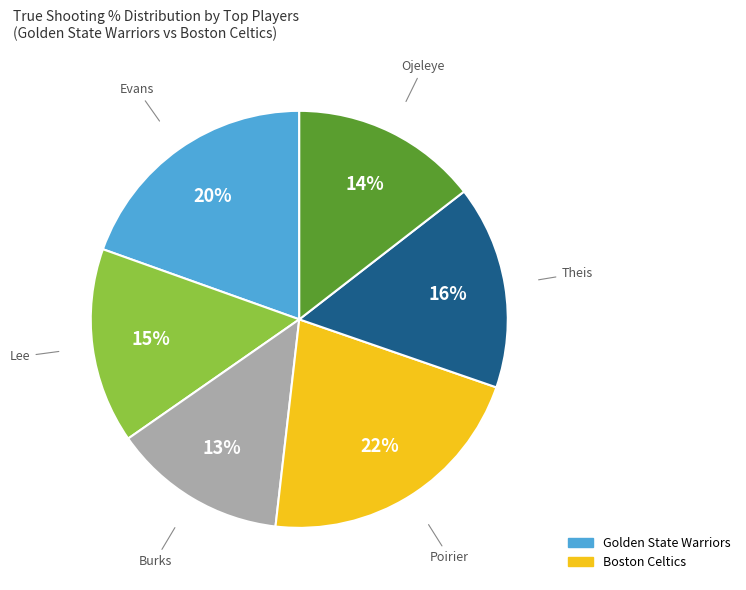

How many slices are in this pie chart?

6